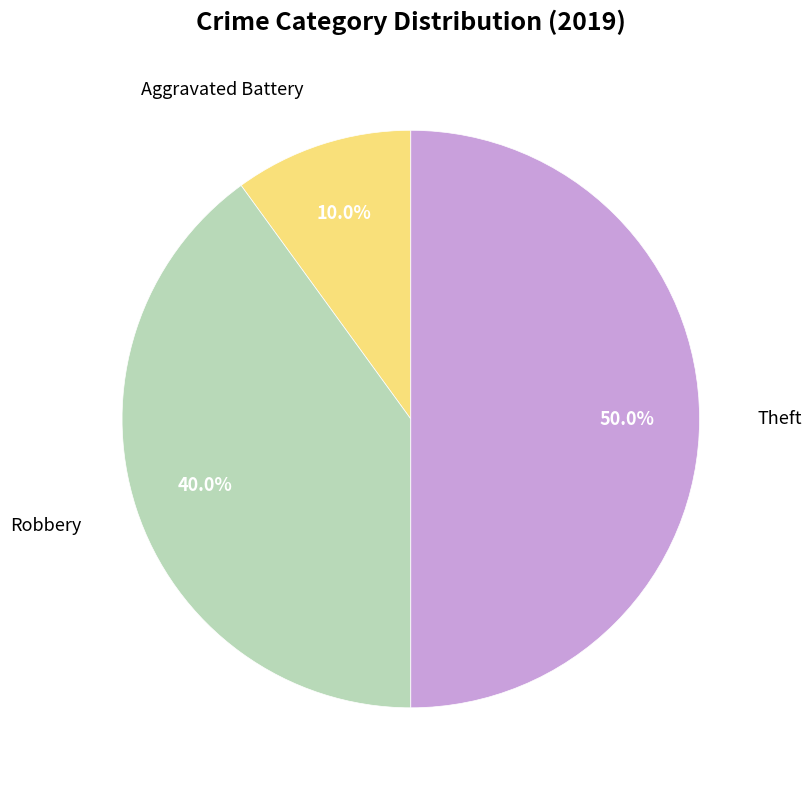

To the nearest percent, what is the average slice percentage?

33%